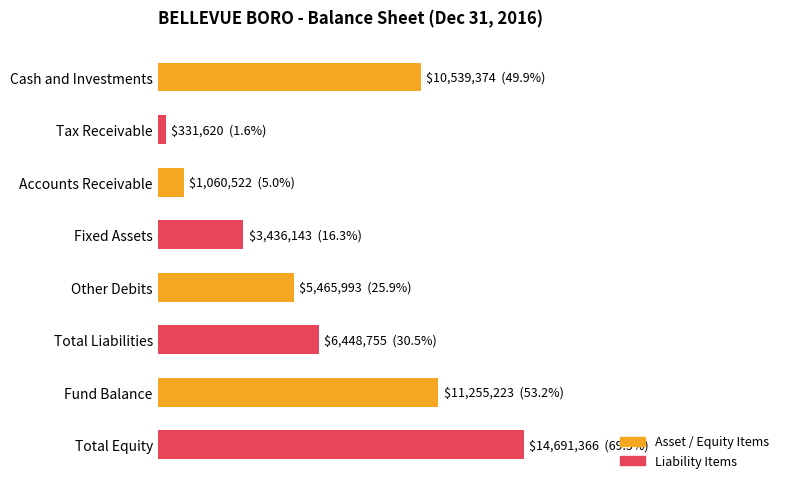

Are the bars horizontal?

Yes